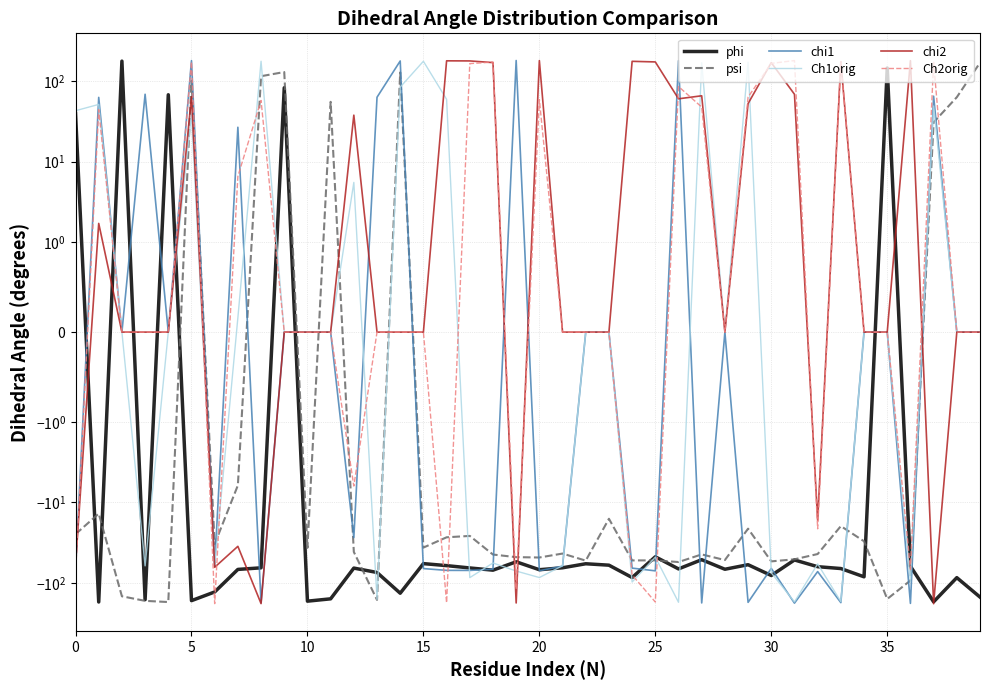

What is the label of the 36th point from the left?

35